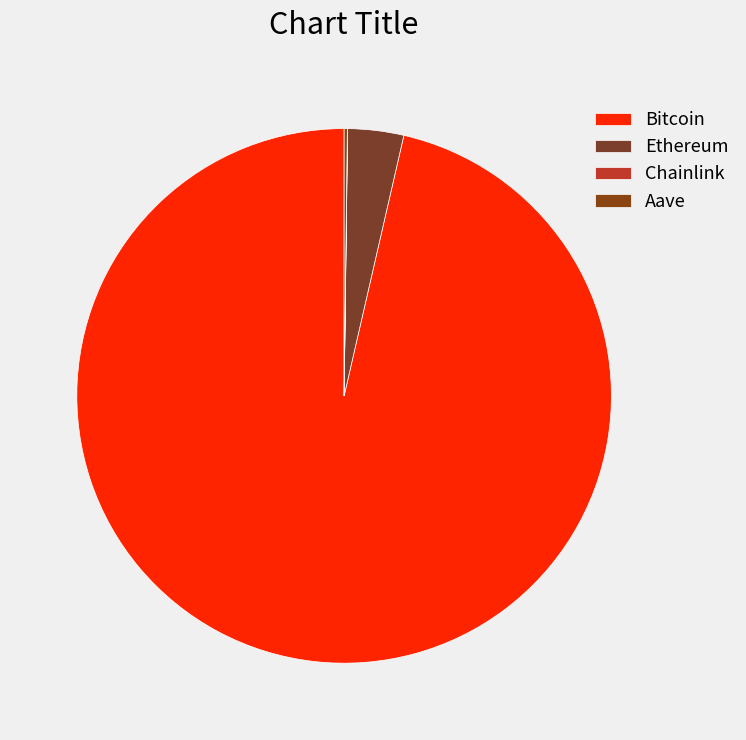

Which category accounts for the majority?

Bitcoin